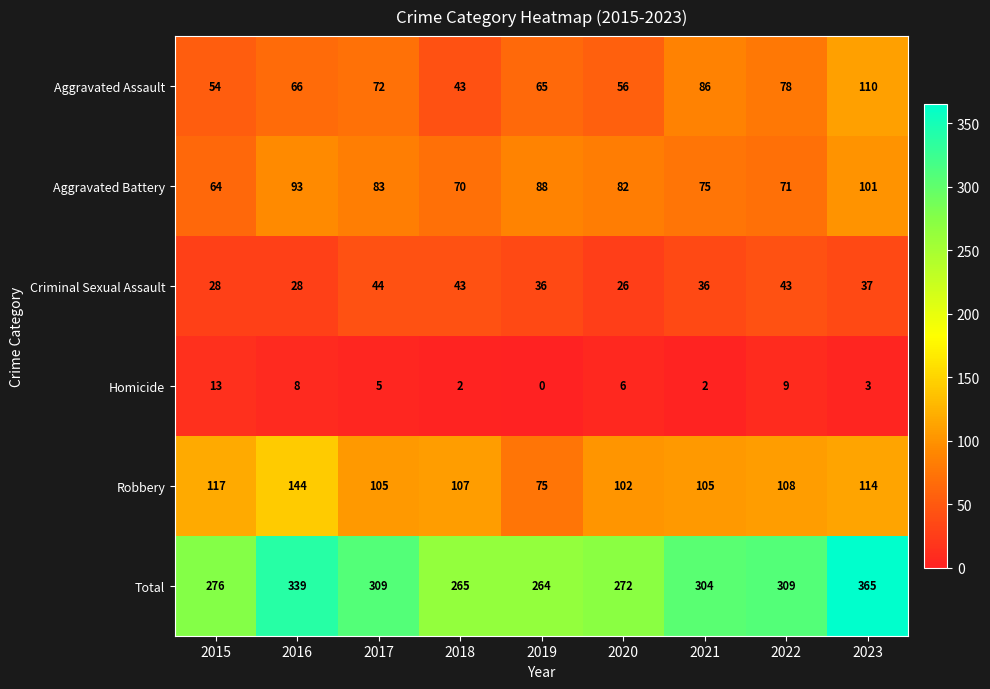

Is it true that Criminal Sexual Assault equals 44 at 2020?

False